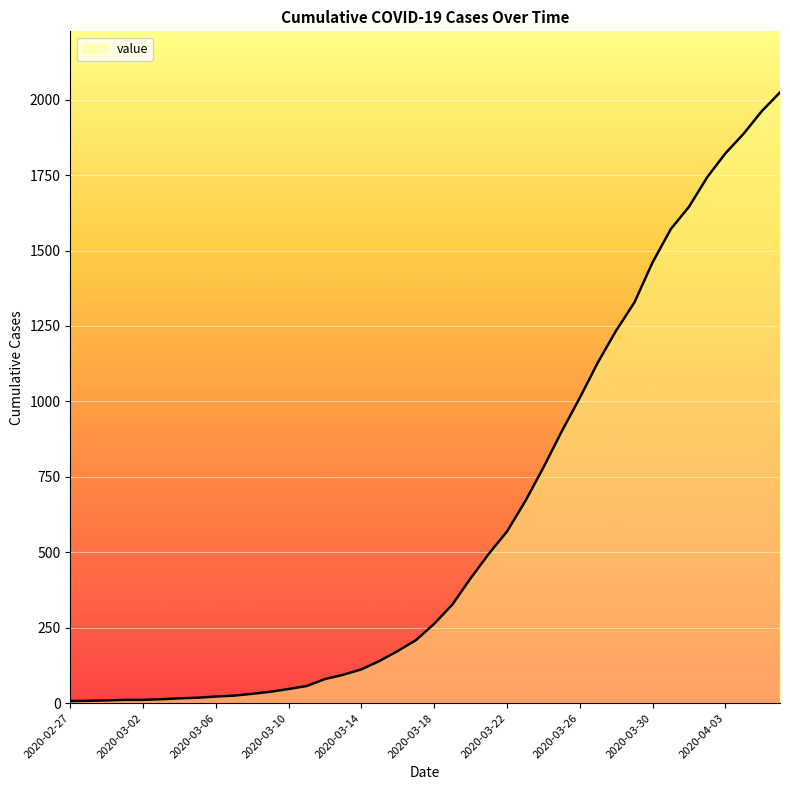

What is the maximum value shown in the chart?

2024